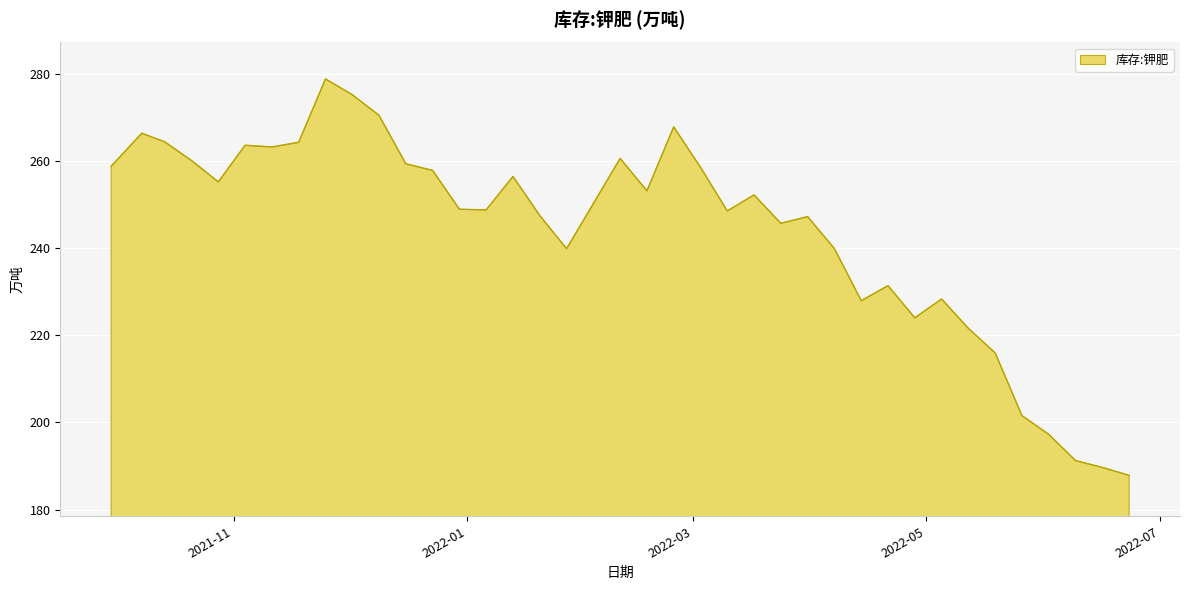

What is the difference between the maximum and minimum values?

91.0